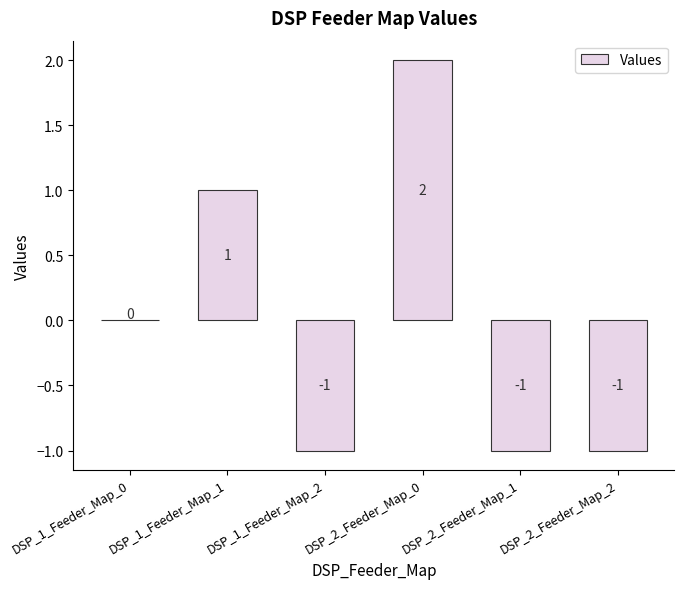

Where is the data nearest to the value 0?

DSP_1_Feeder_Map_0